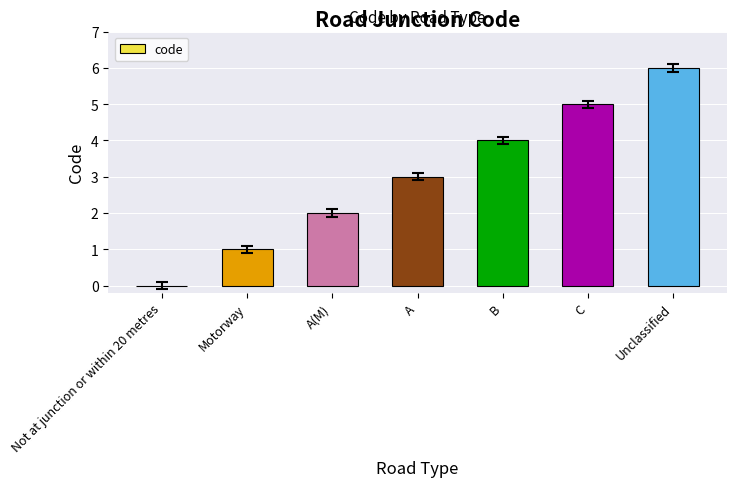

What is the average value?

3